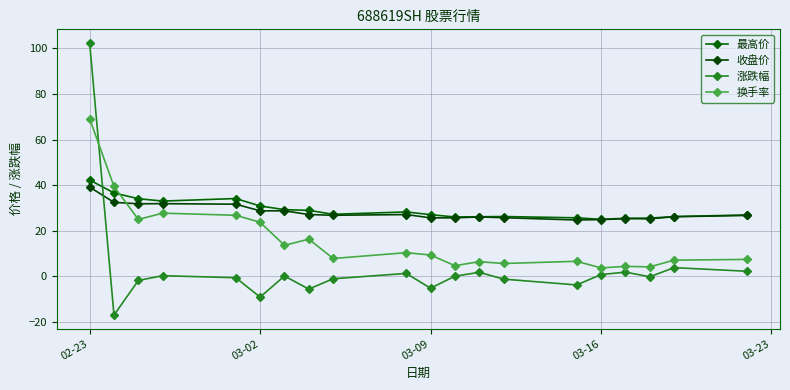

What is the minimum value for 涨跌幅?

-17.2